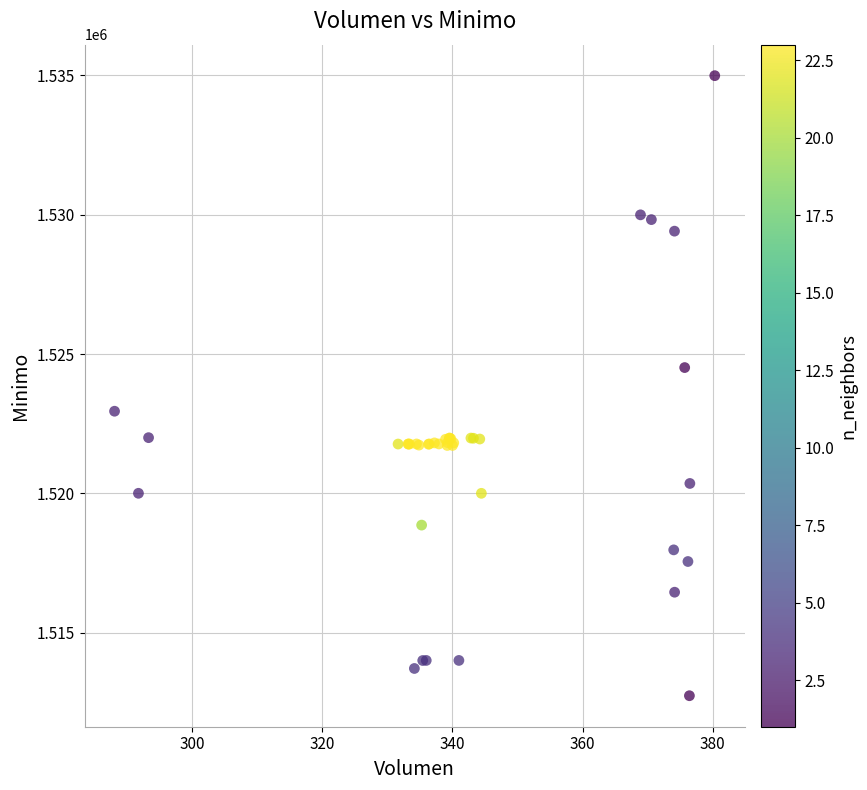

What Y value in the scatter plot is closest to 1523862?

1524513